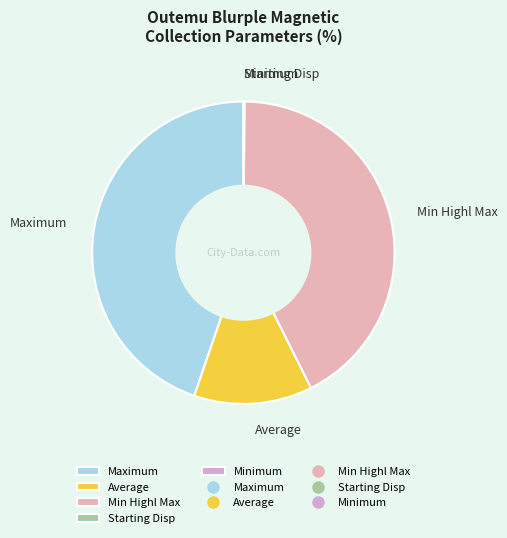

Which slice is the largest?

Maximum